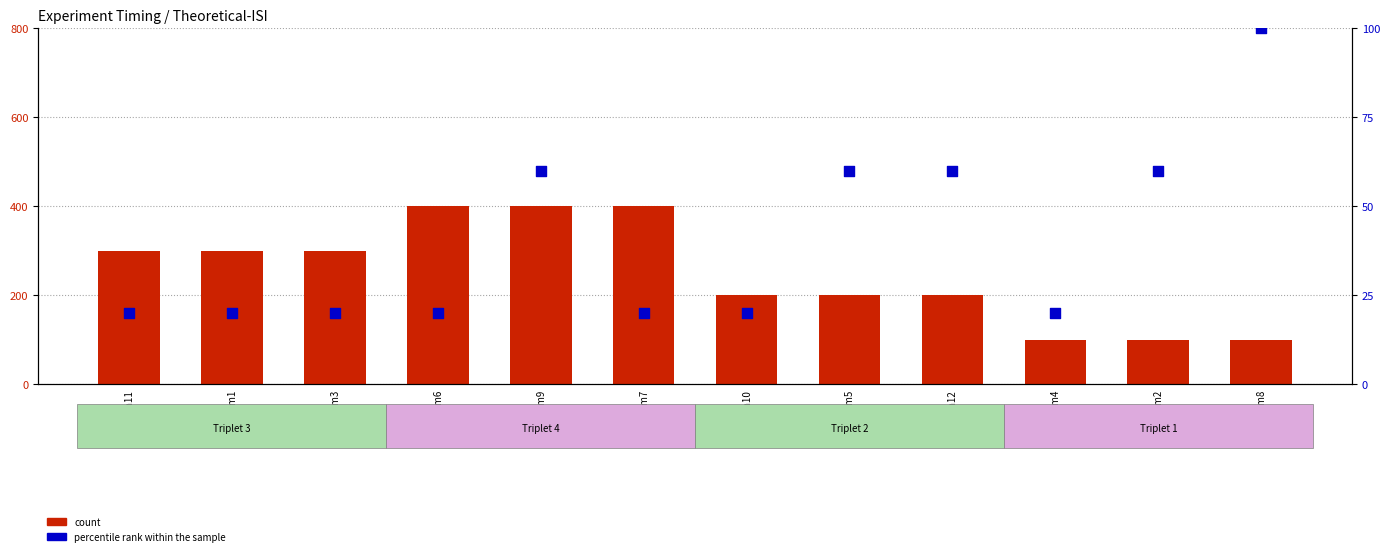

What is the total value across all series at Item6?

420